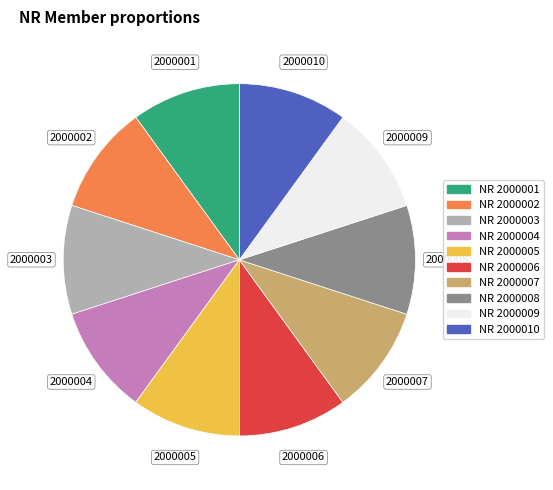

Count the number of slices in the pie.

10